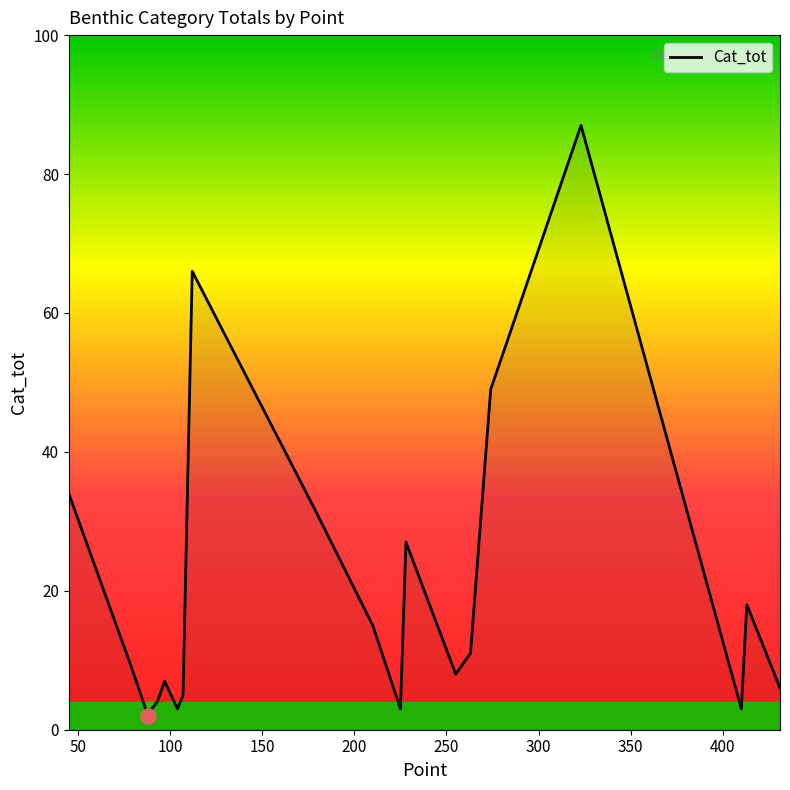

What is the difference between the maximum and minimum values?

85